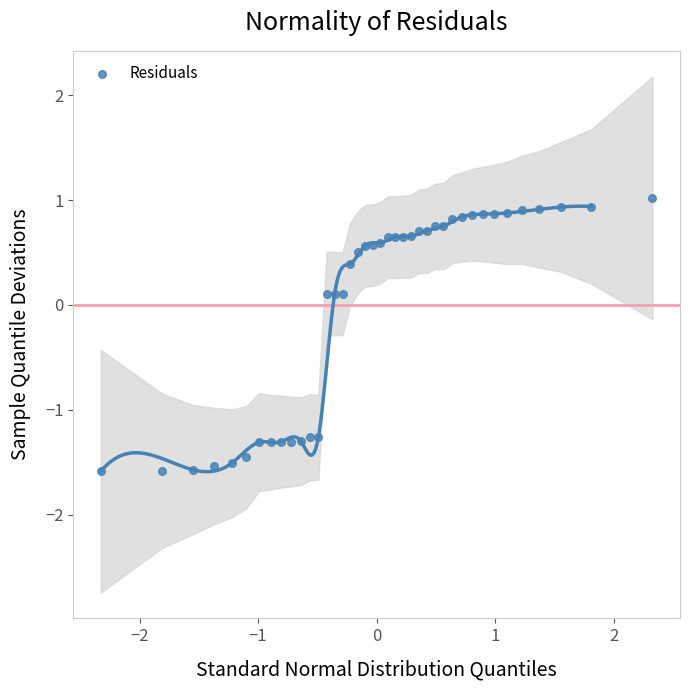

What is the range of Y values (max minus min)?

2.6